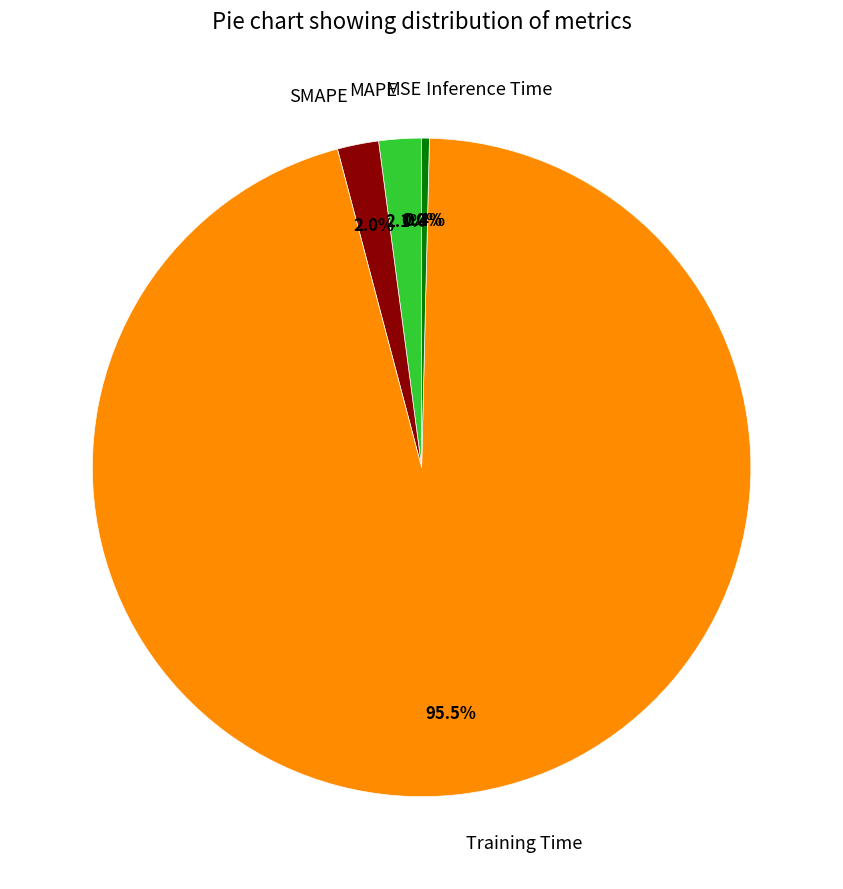

Between Inference Time and Training Time, which is larger?

Training Time